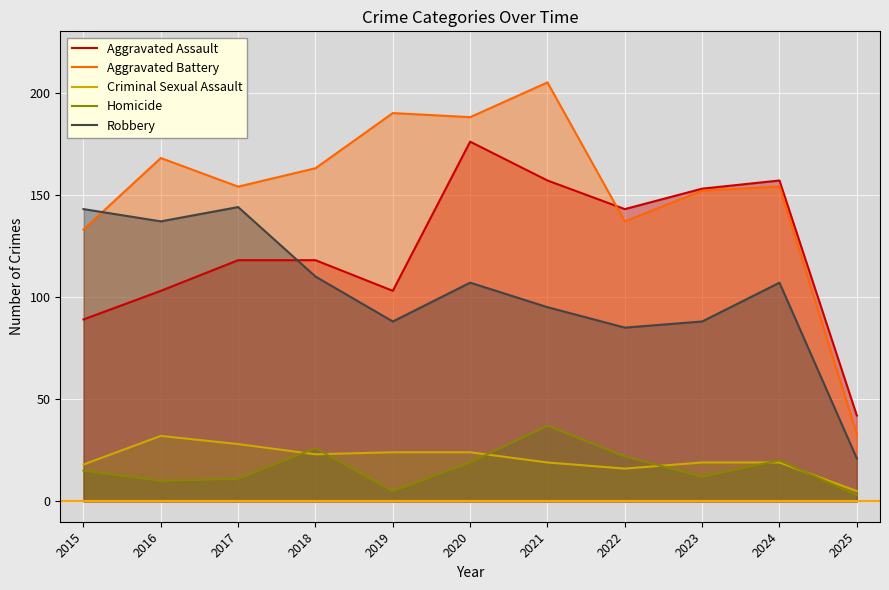

What is the value of the Criminal Sexual Assault point at the 1st from the left?

18